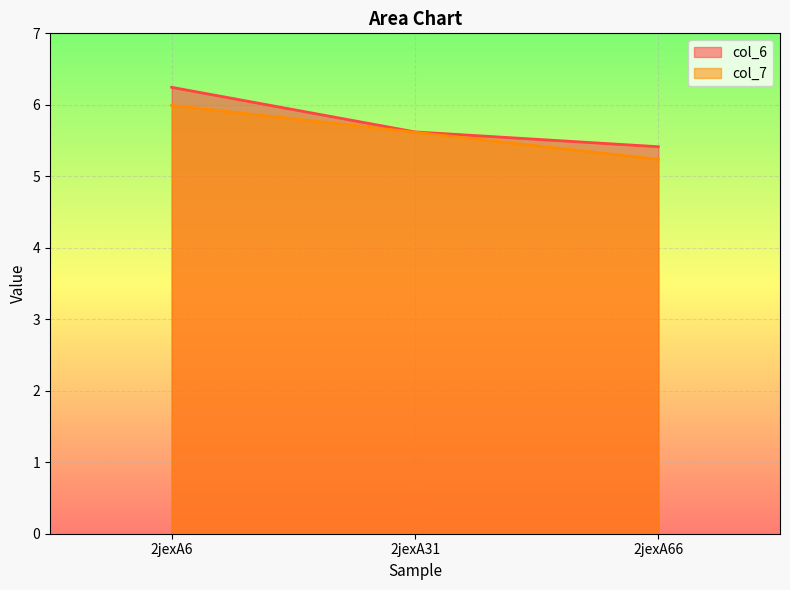

What are all the series names shown in the legend?

col_6, col_7